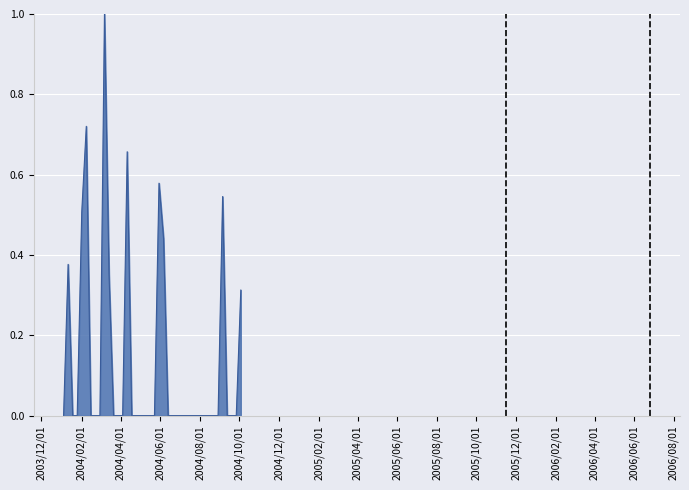

True or false: the data has more than 2 interior local peaks.

True